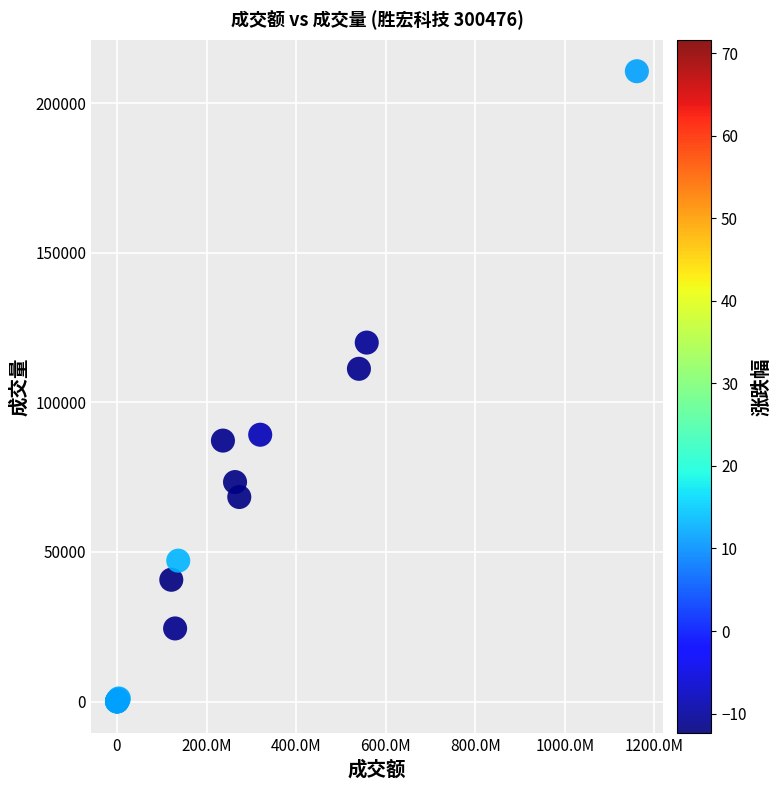

What Y value in the scatter plot is closest to 105331?

111191